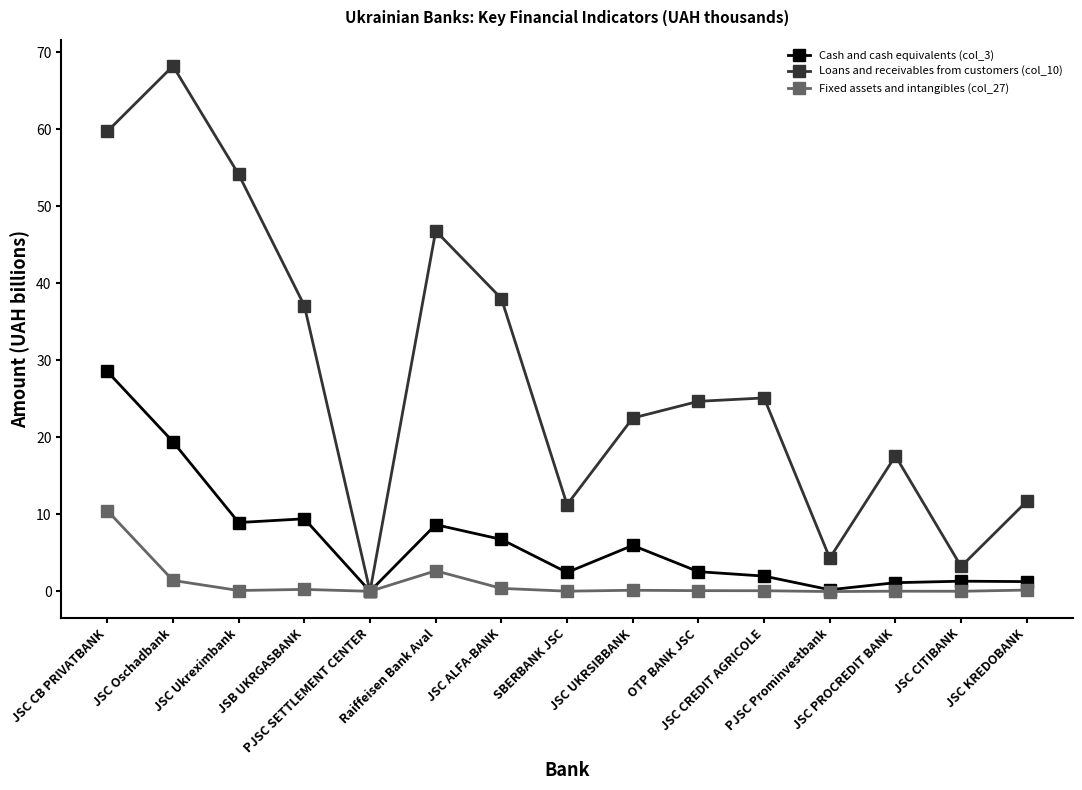

Where does the Loans and receivables from customers (col_10) series first go above 24?

JSC CB PRIVATBANK